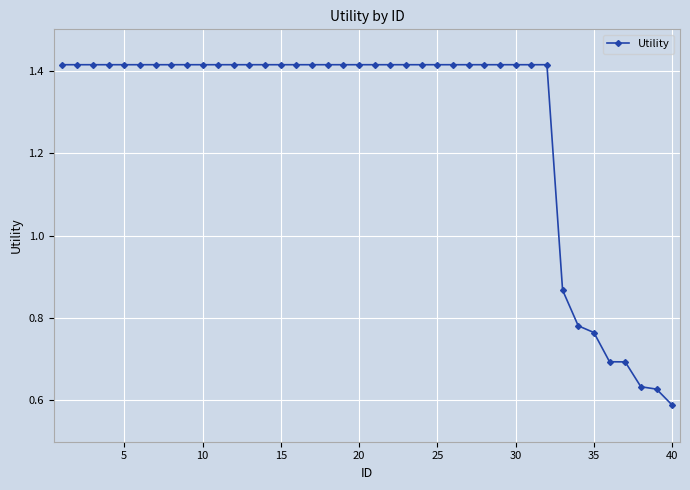

What is the average value?

1.3